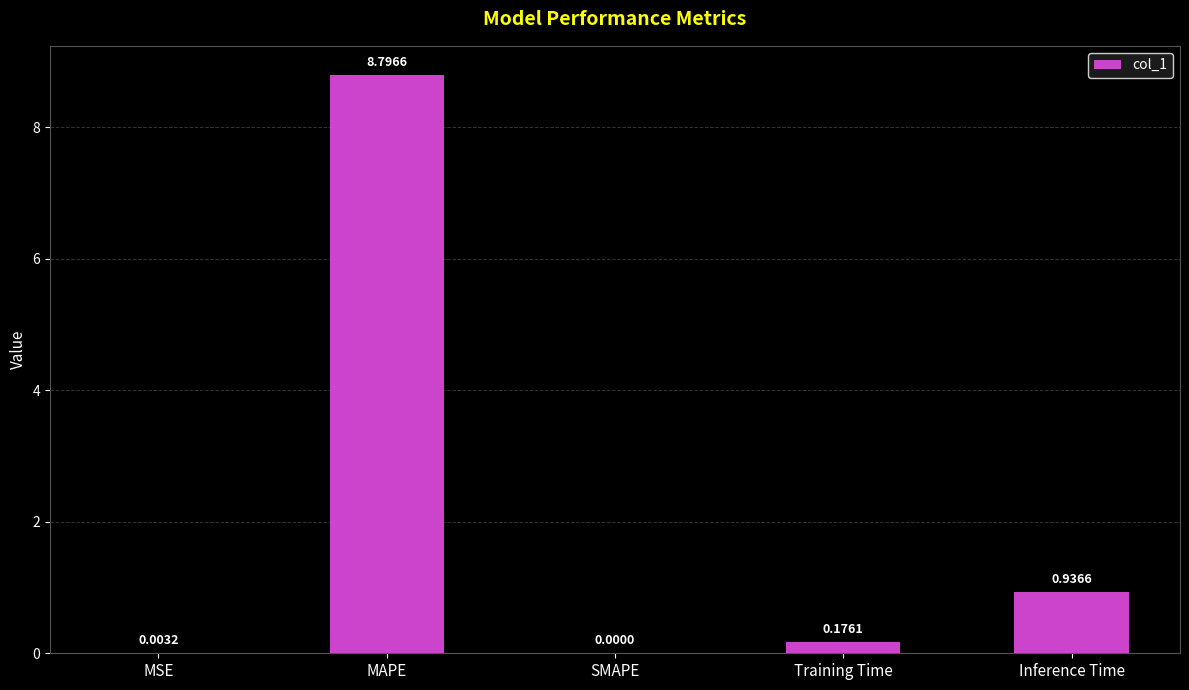

How many data points are above 0?

4